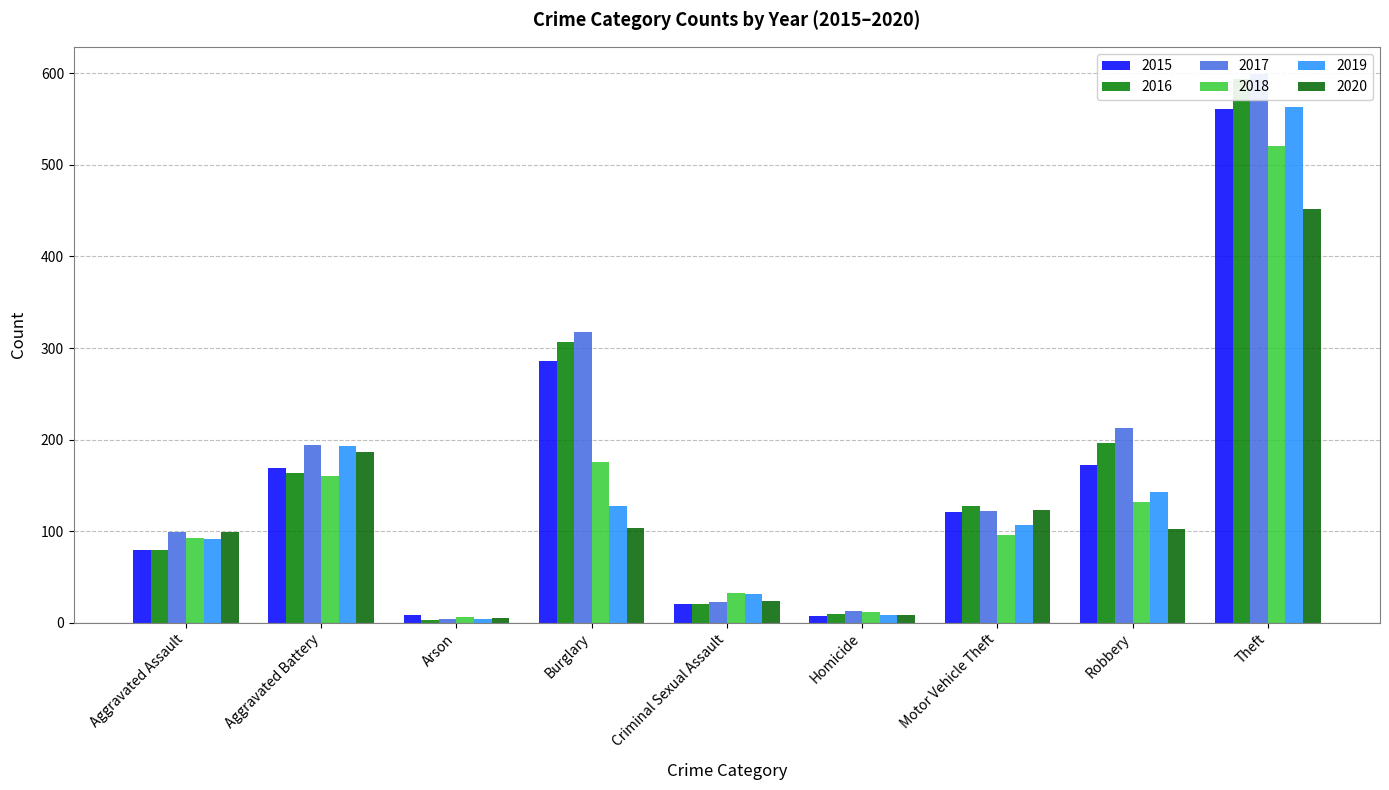

Does the chart contain any negative values?

No